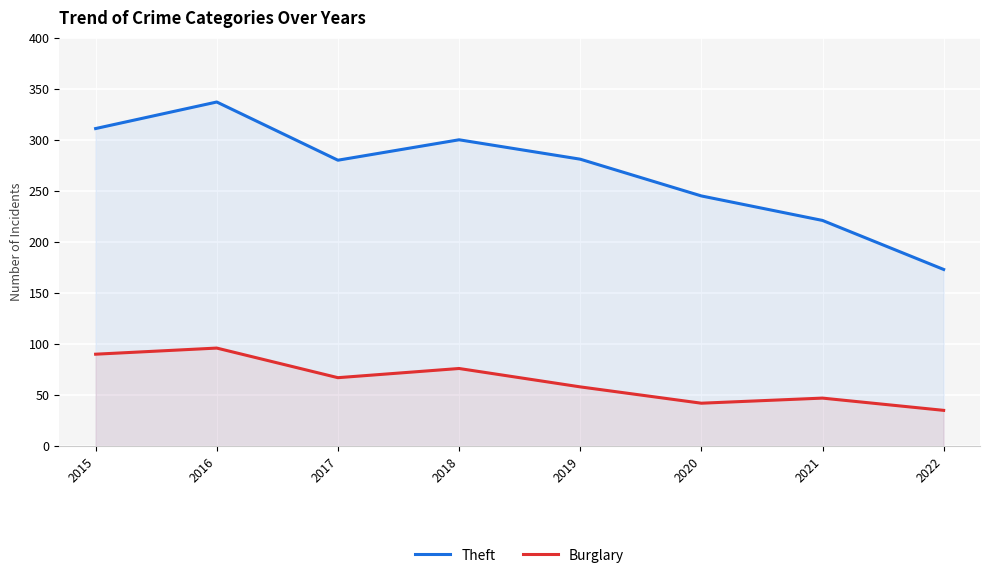

List the labels in order of Theft value, smallest first.

2022, 2021, 2020, 2017, 2019, 2018, 2015, 2016